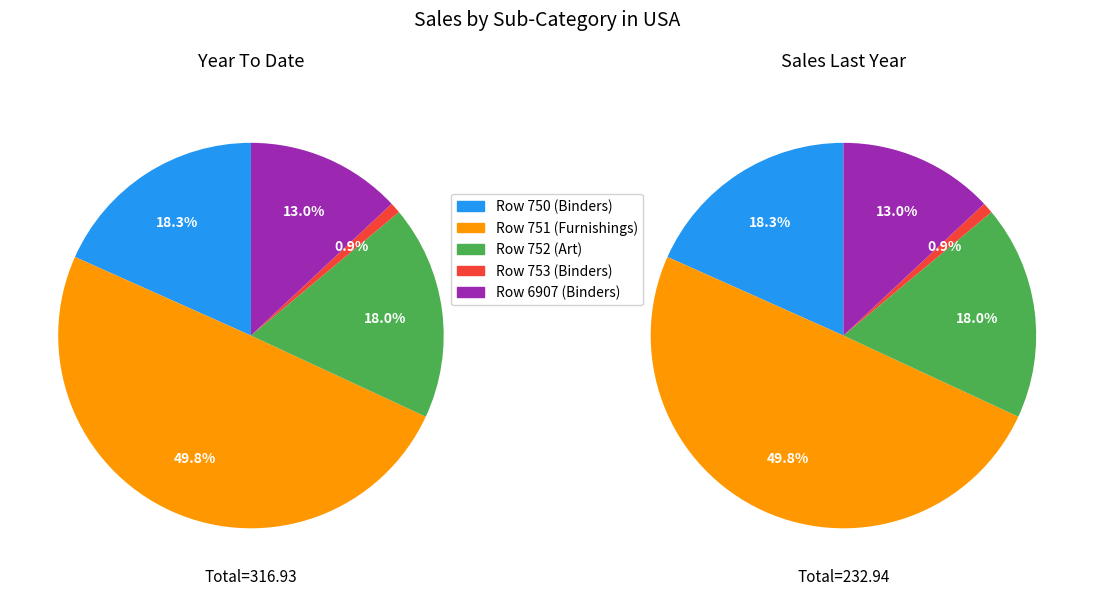

The Row 6907 (Binders) slice represents 20% of the pie. True or false?

False